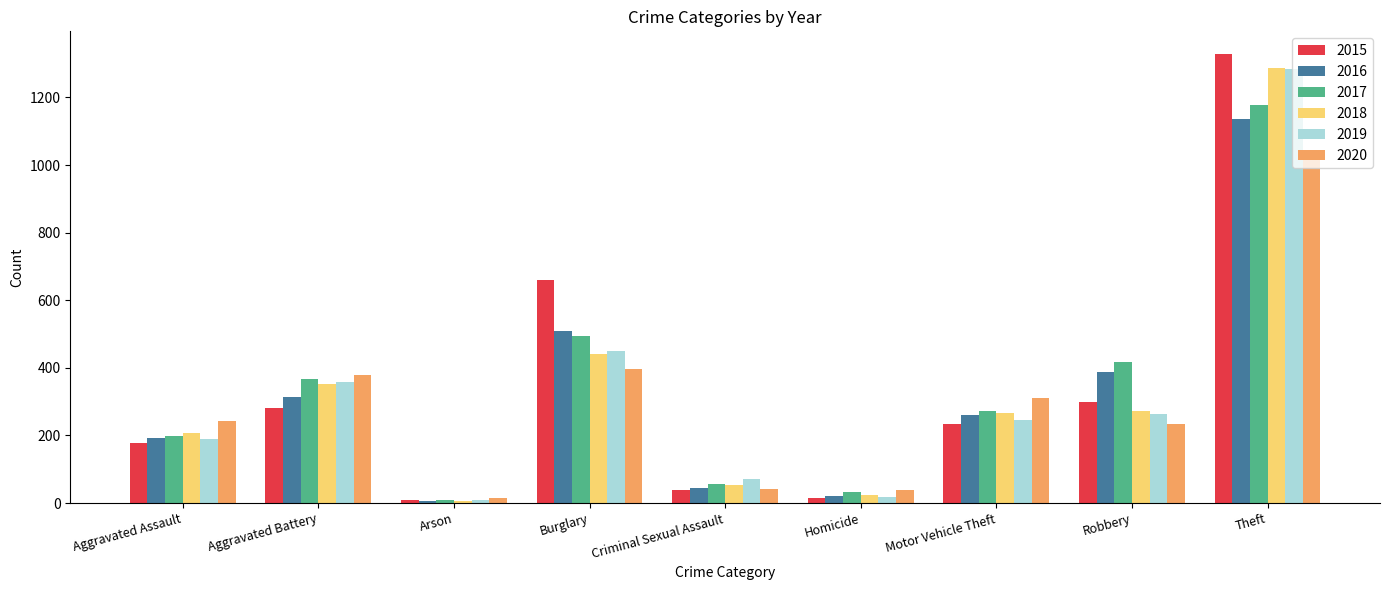

Where does the 2015 series first go above 233?

Aggravated Battery